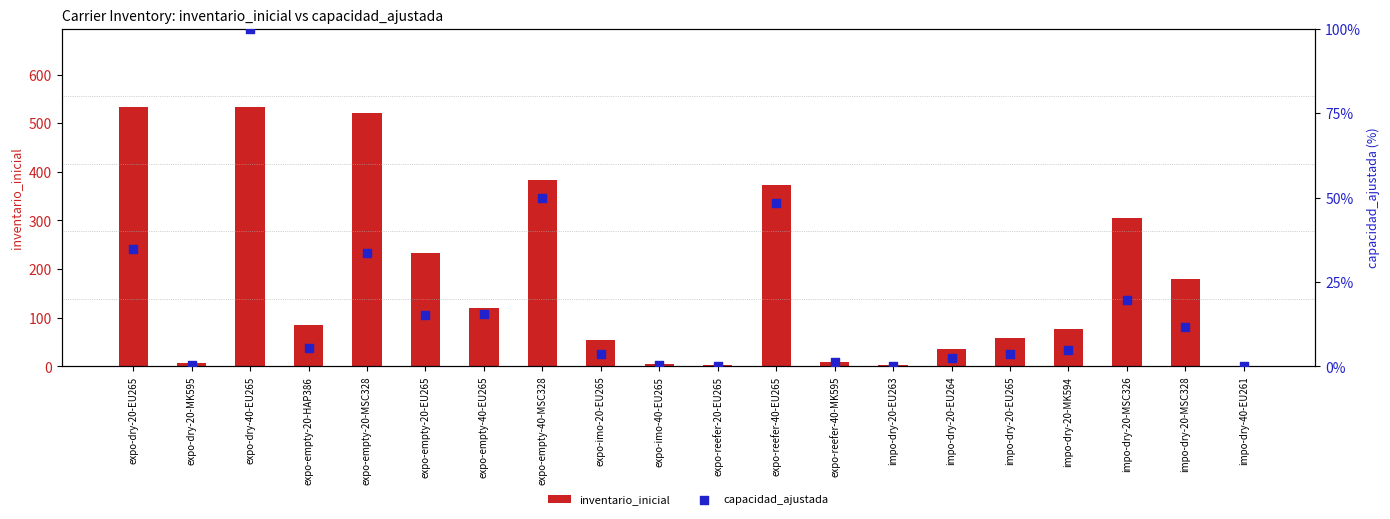

At how many categories does at least one series exceed 333?

5